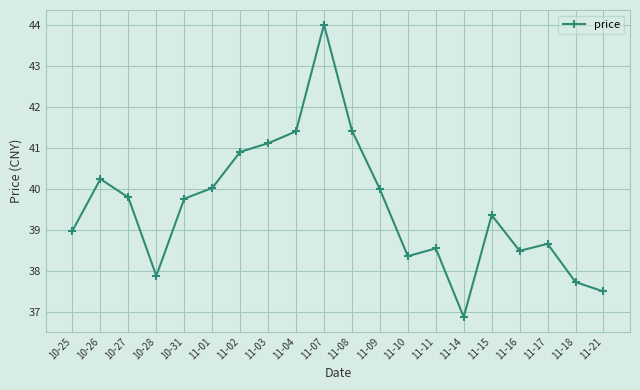

What is the minimum value shown in the chart?

36.9